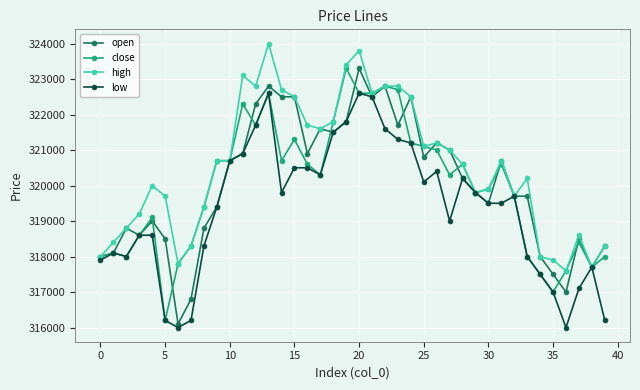

True or false: open has more than 0 points higher than both neighbors.

True